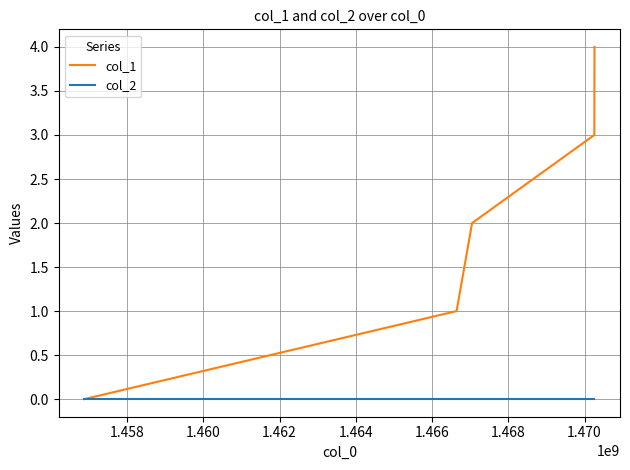

Which series has the widest spread of values?

col_1